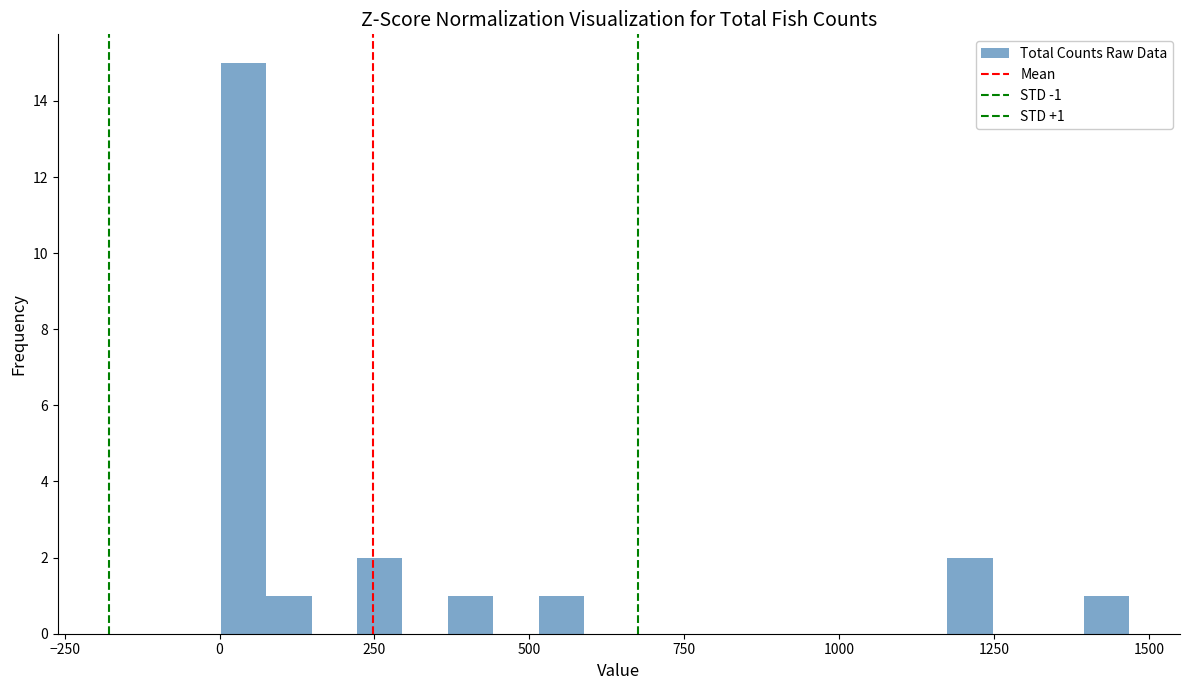

Around what value on the x-axis is the tallest bar? Give the approximate position of its centre, as read against the axis.

50